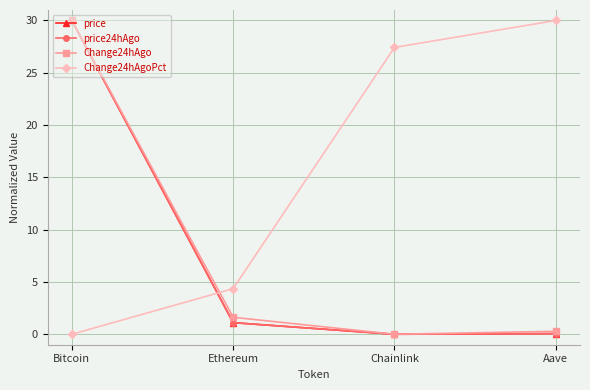

Rank the categories by Change24hAgoPct value from lowest to highest.

Bitcoin, Ethereum, Chainlink, Aave